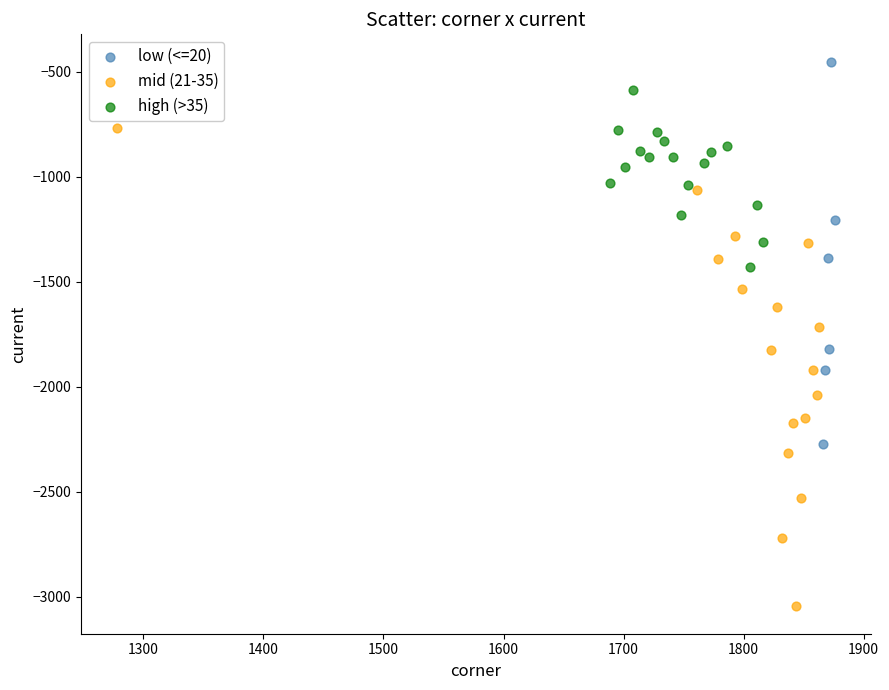

Which series reaches the maximum Y coordinate?

low (<=20)